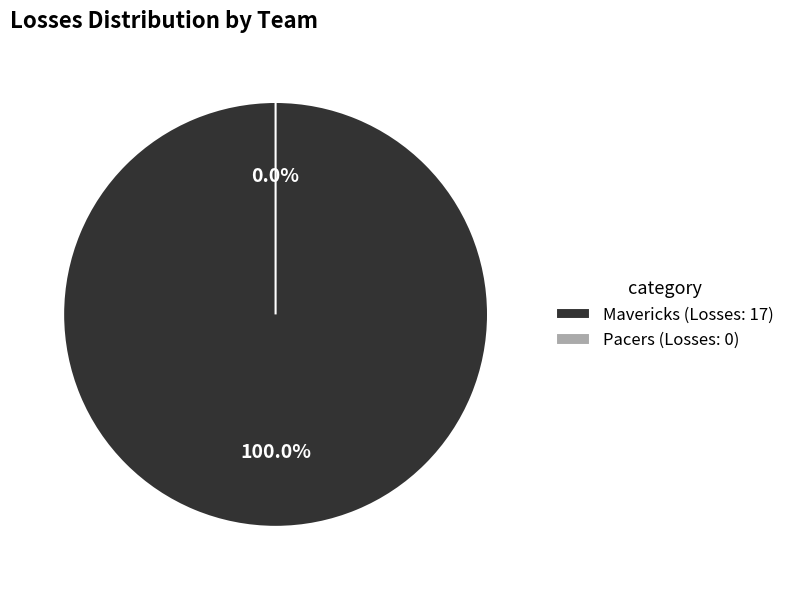

What percentage is the Mavericks slice, to the nearest percent?

100%